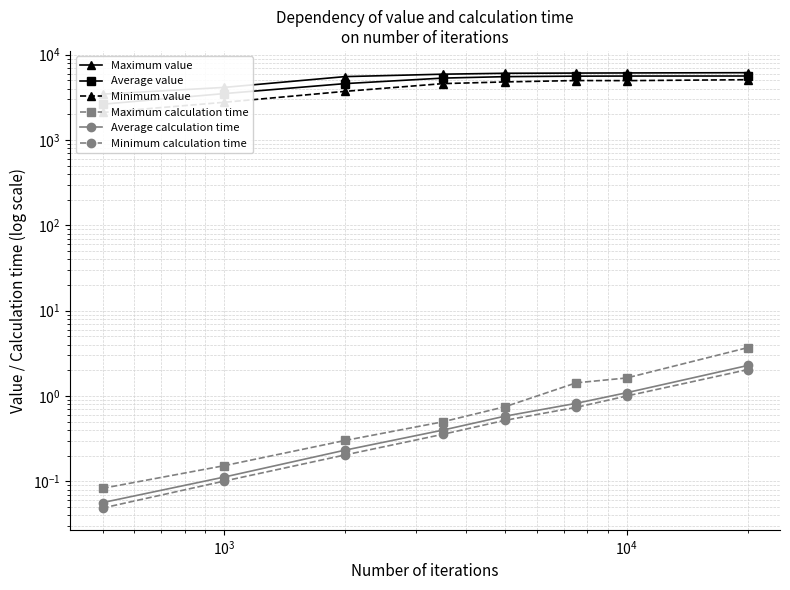

What are all the series names shown in the legend?

Maximum value, Average value, Minimum value, Maximum calculation time, Average calculation time, Minimum calculation time